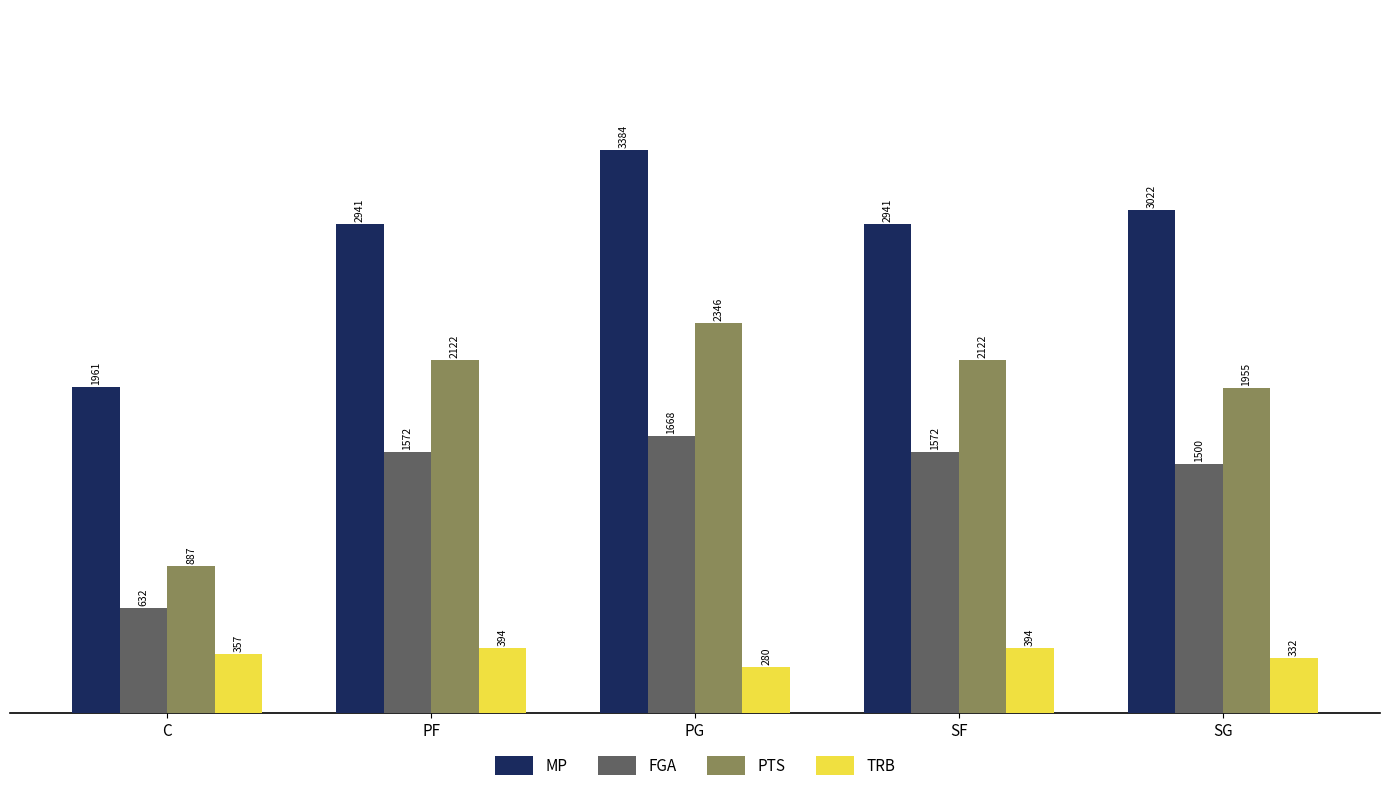

Rank the series by their average value, from lowest to highest.

TRB, FGA, PTS, MP